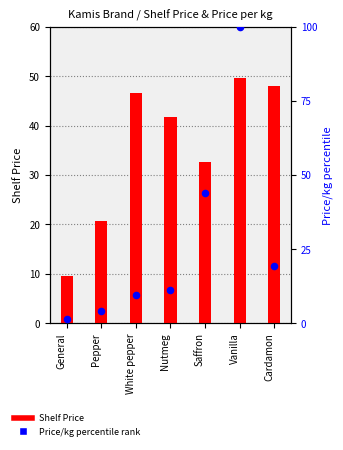

What is the total value across all series at White pepper?

55.9